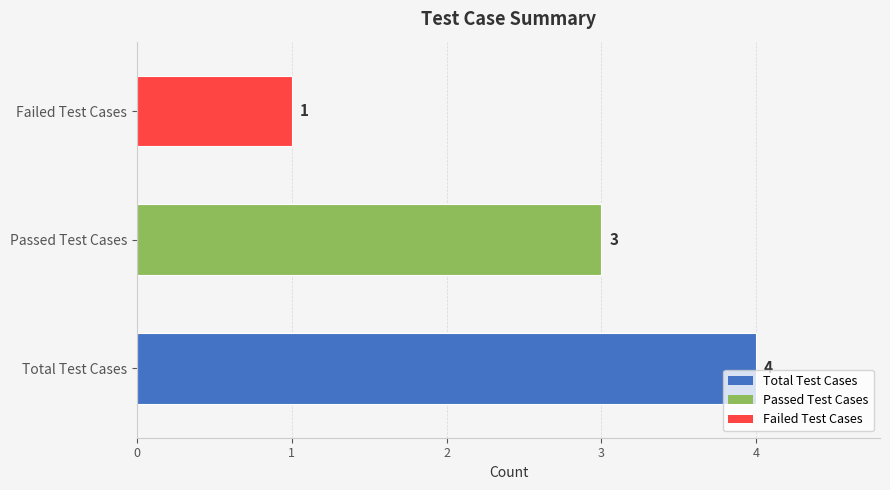

Read the value at Total Test Cases.

4